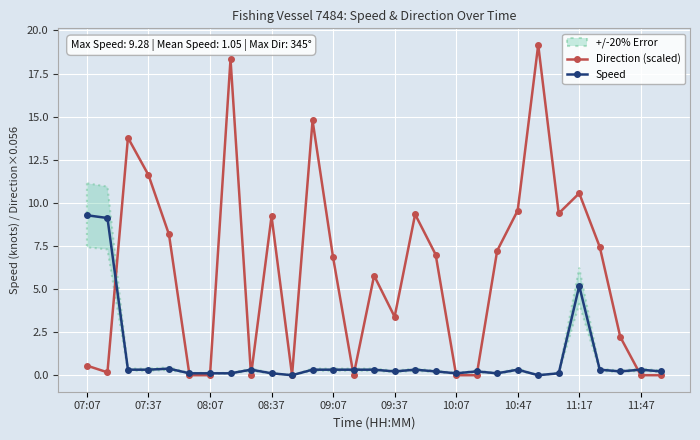

In Direction (scaled), how many points are higher than both neighbors (excluding endpoints)?

8